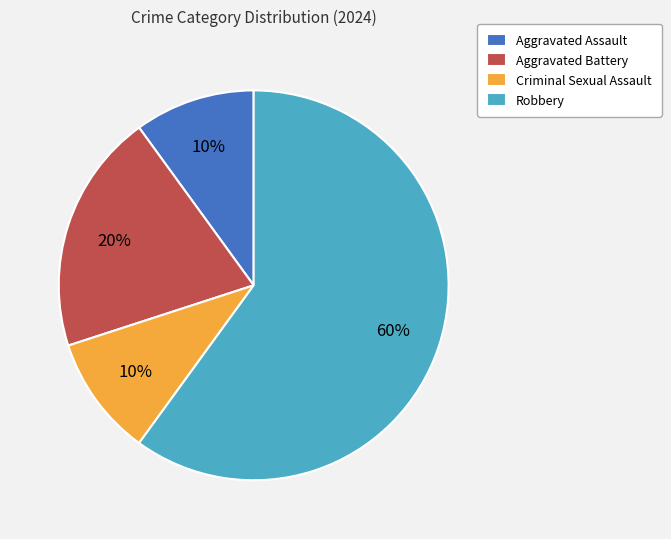

How many slices are in this pie chart?

4